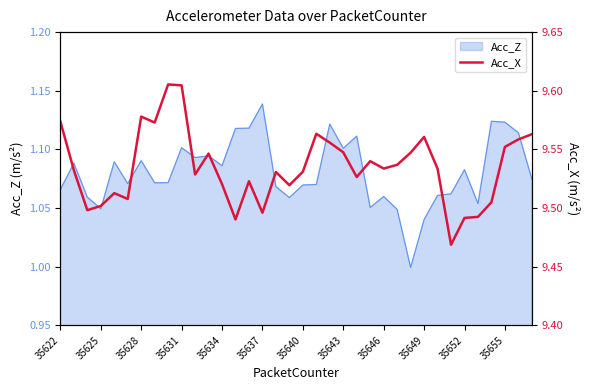

The value of Acc_Z at 35649 is 1.6. True or false?

False